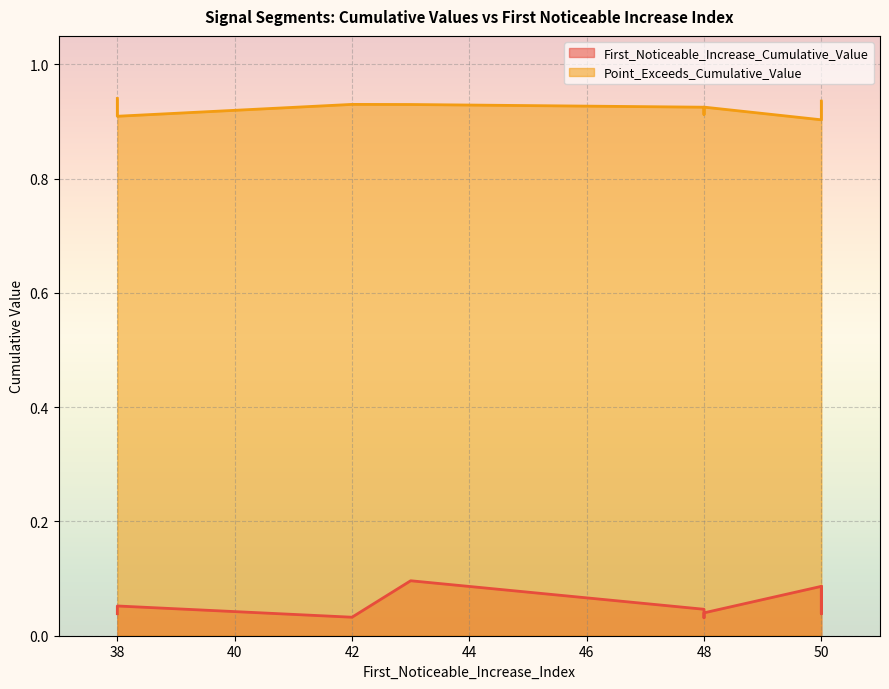

What is the greatest value displayed?

0.9